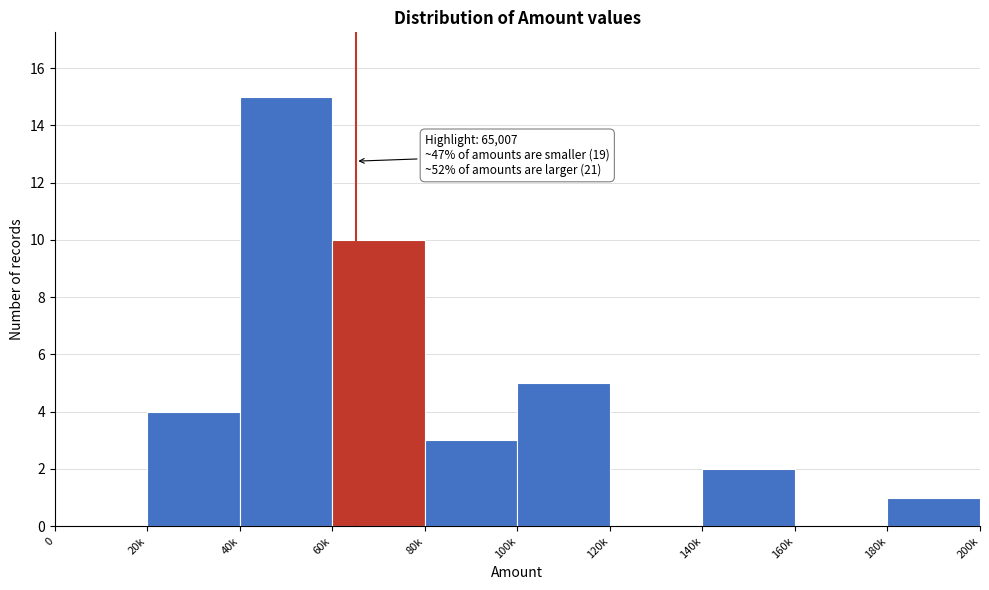

Reading right to left, list all the values displayed in this chart.

180k=1	160k=0	140k=2	120k=0	100k=5	80k=3	60k=10	40k=15	20k=4	0=0